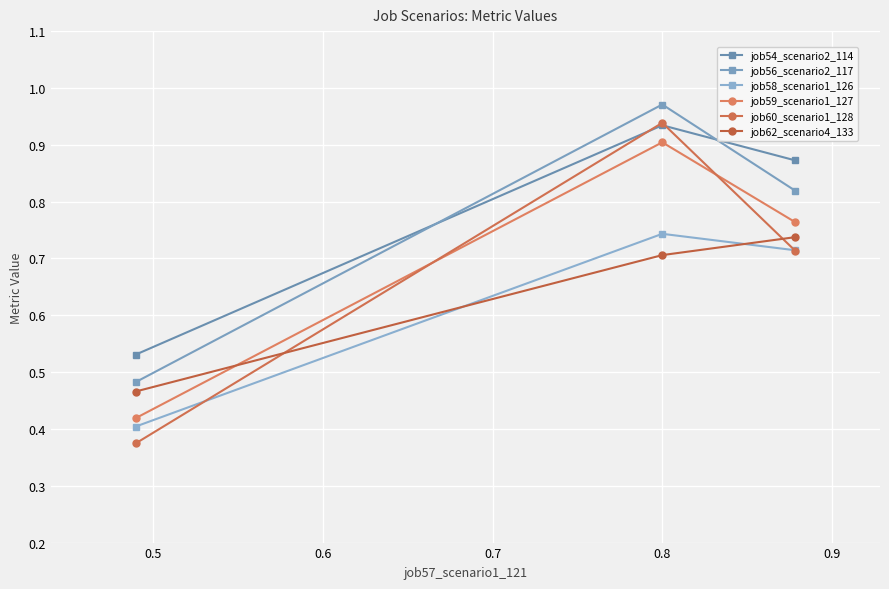

Does the chart display data point markers on the line(s)?

Yes